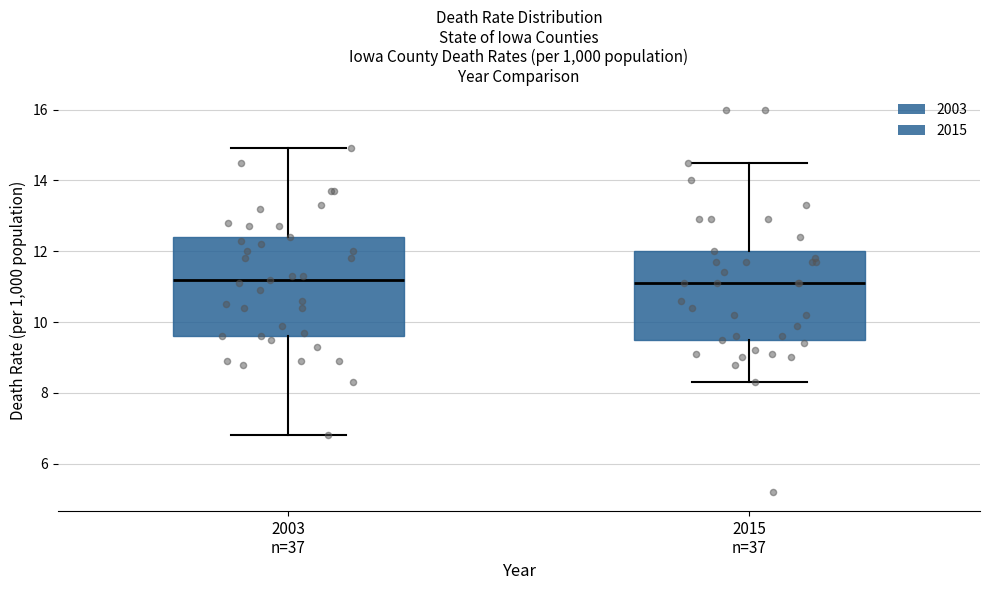

Reading left to right, transcribe this box plot: for each box, give where its median line is, the range the box spans, and where its two whiskers end, as read against the y-axis. The values are not printed on the chart, so give them approximately, as read against the axis.

2003 n=37: median 11.2, box 9.6 to 12.4, whiskers 6.8 to 15.0
2015 n=37: median 11.2, box 9.6 to 12.0, whiskers 8.4 to 14.6